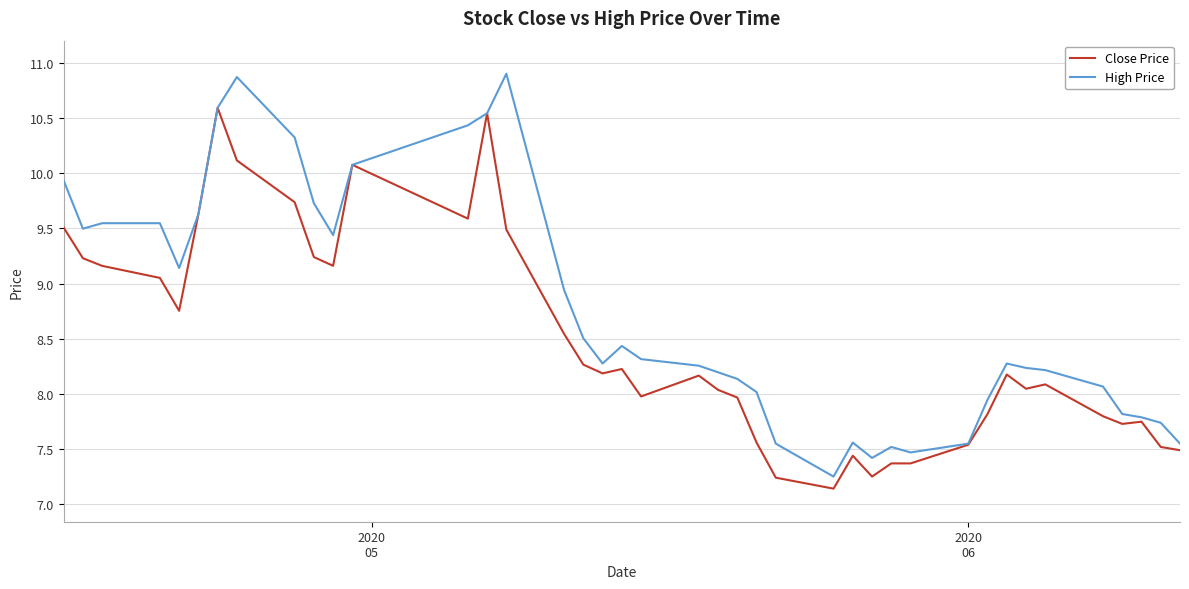

Which series has the largest total across all categories?

High Price